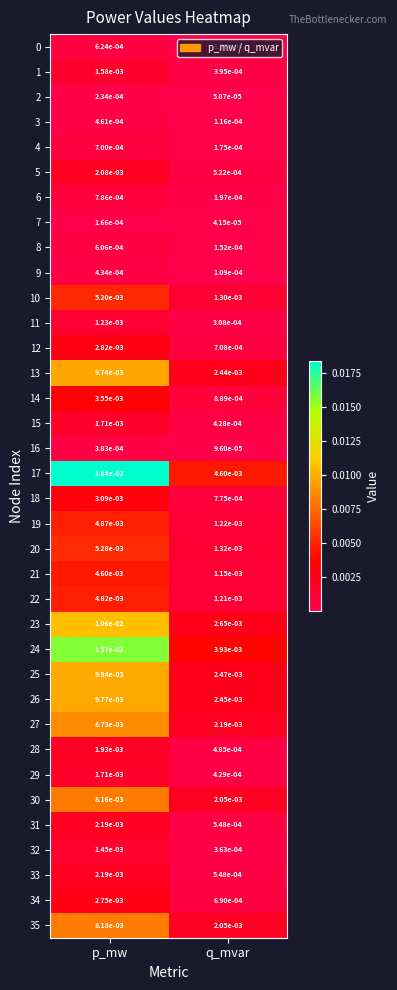

At which label is 15 closest to 0?

q_mvar